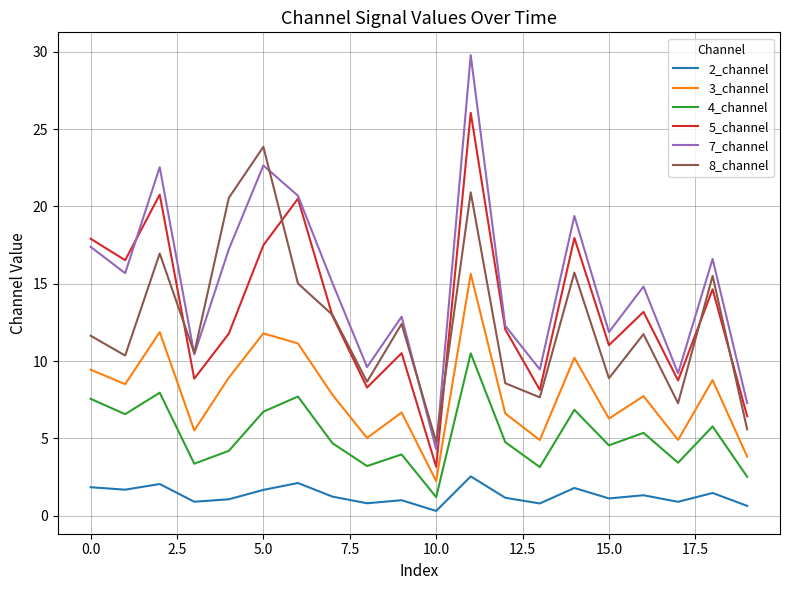

List the series in order of their peak value, lowest first.

2_channel, 4_channel, 3_channel, 8_channel, 5_channel, 7_channel